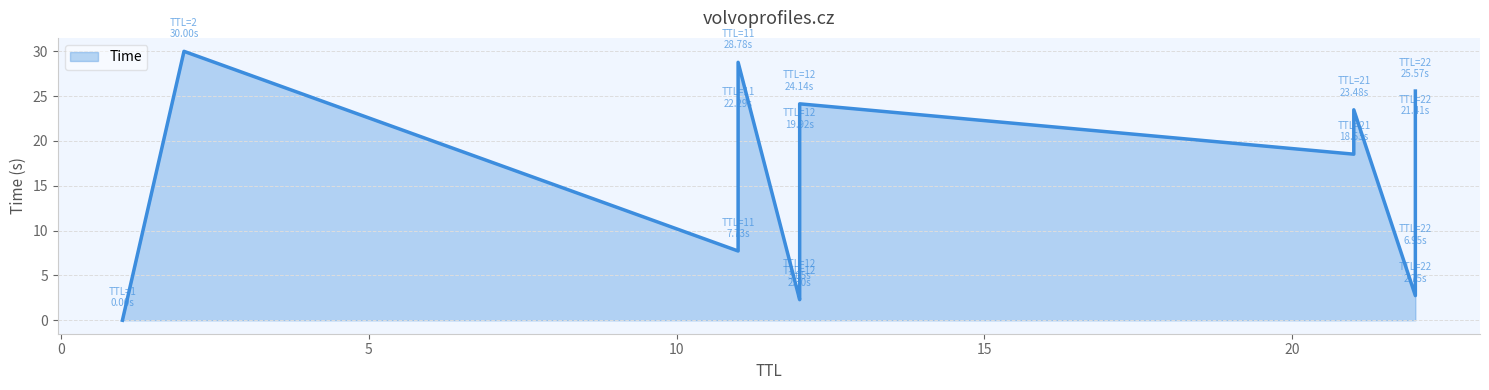

Rank the categories by value from highest to lowest.

2, 11, 22, 12, 21, 11, 22, 12, 21, 11, 22, 12, 22, 12, 1